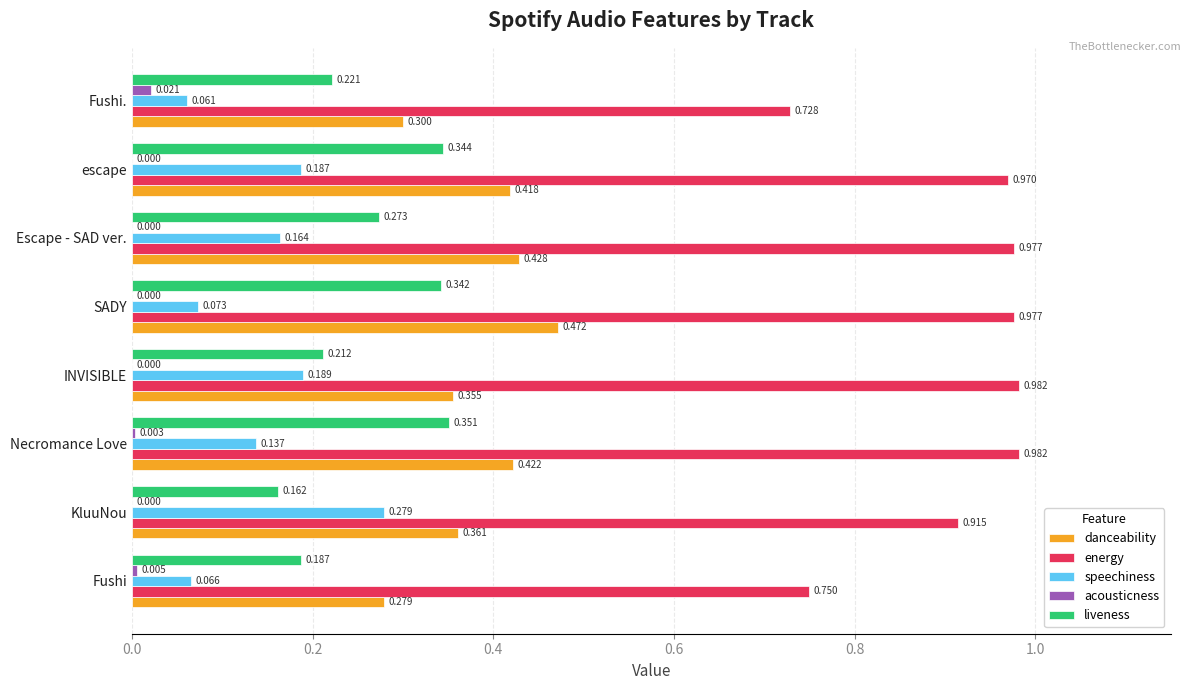

Where is liveness nearest to the value 0?

KluuNou